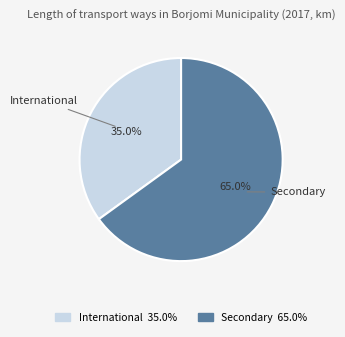

What is the majority slice?

Secondary